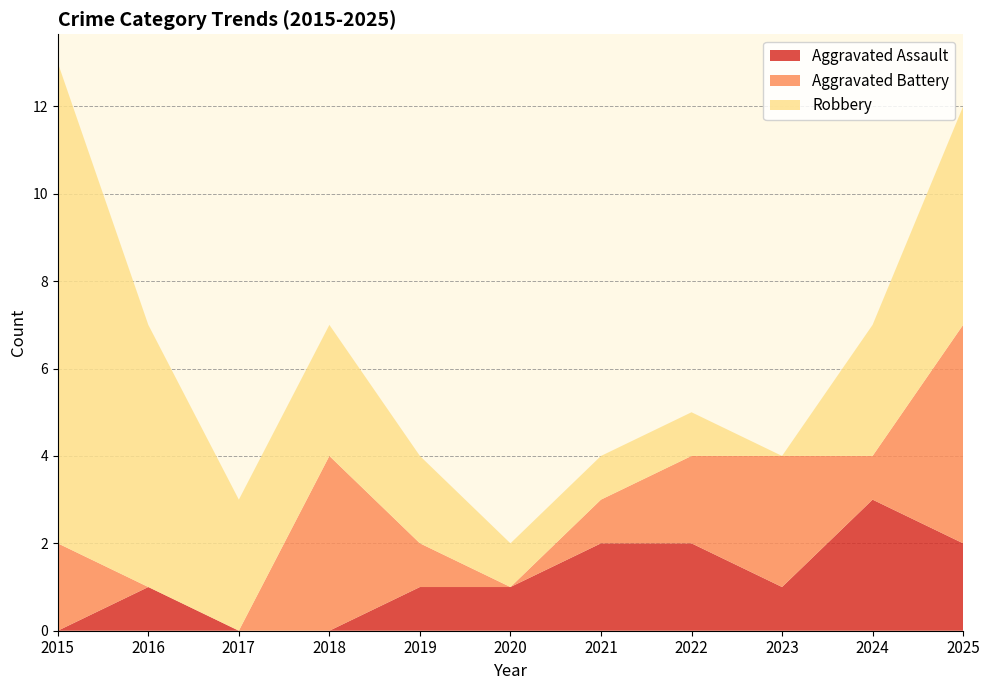

Reading left to right, what are all the values shown in this chart?

Aggravated Assault: 0	1	0	0	1	1	2	2	1	3	2
Aggravated Battery: 2	0	0	4	1	0	1	2	3	1	5
Robbery: 11	6	3	3	2	1	1	1	0	3	5